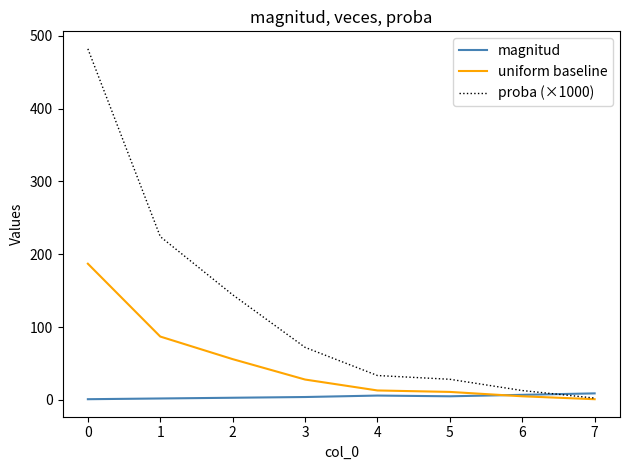

Does the chart have visible grid lines?

No